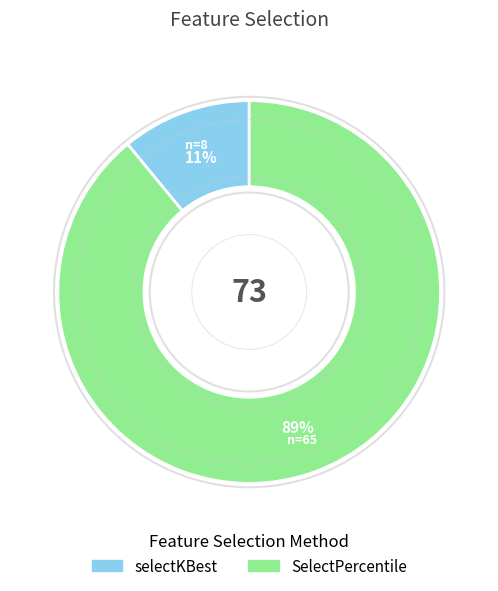

Rank the categories by value from highest to lowest.

SelectPercentile, selectKBest